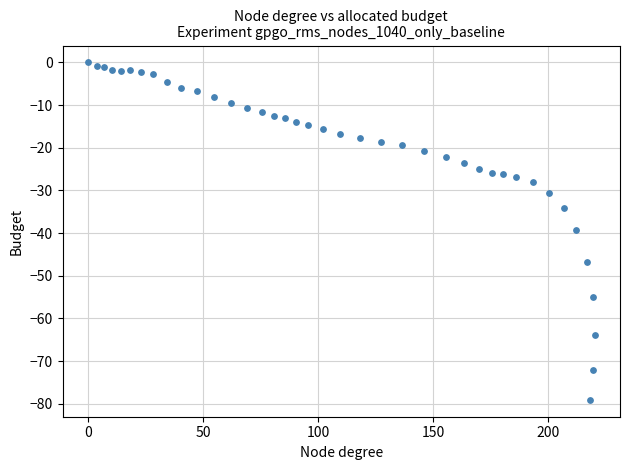

What is the range of Y values (max minus min)?

79.1